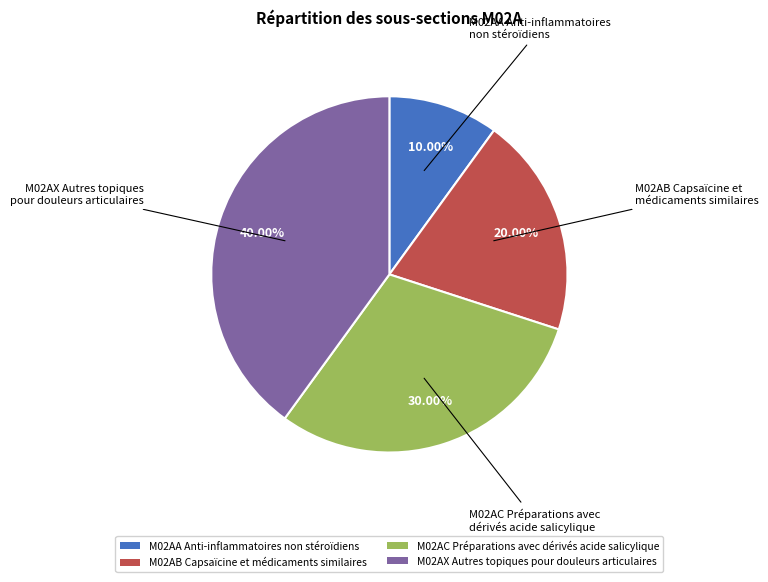

Do M02AA Anti-inflammatoires non stéroïdiens and M02AC Préparations avec dérivés acide salicylique together represent more than half of the pie?

No